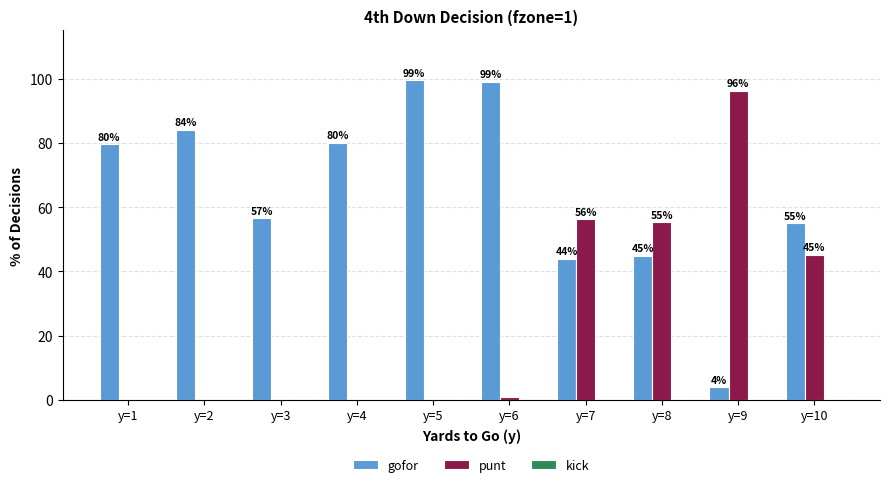

What is the sum of all gofor values?

646.0